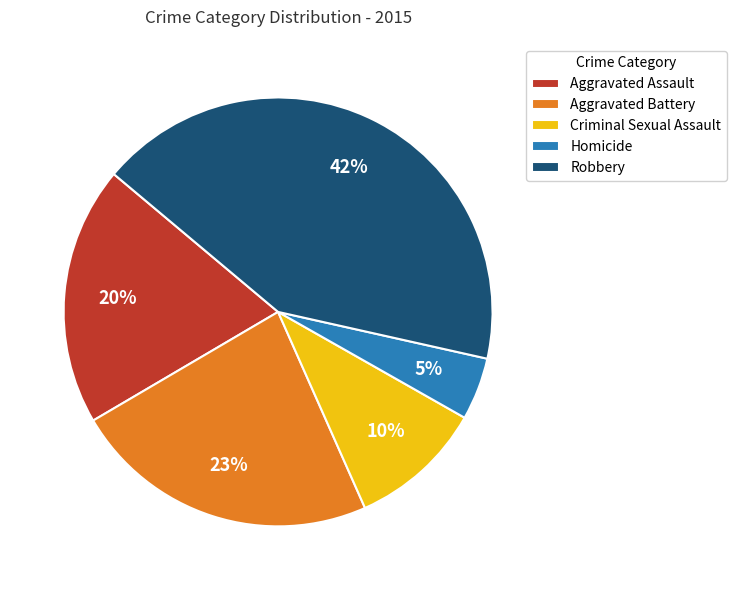

Rank the categories by value from highest to lowest.

Robbery, Aggravated Battery, Aggravated Assault, Criminal Sexual Assault, Homicide